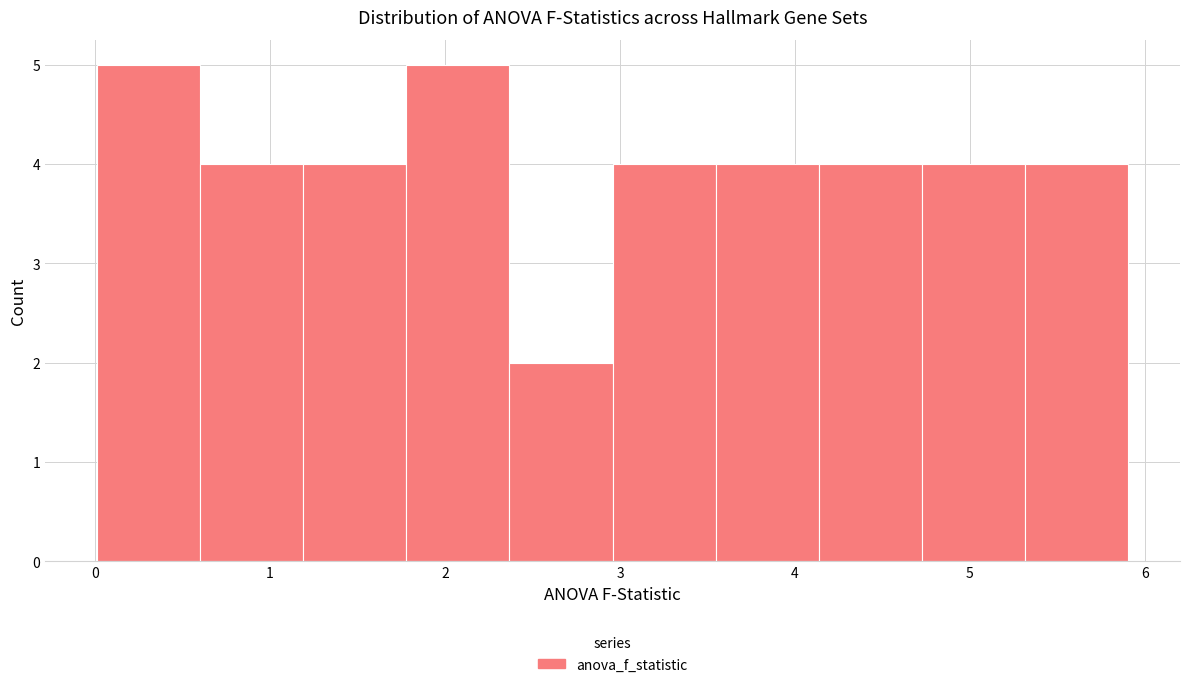

Reading left to right, transcribe this chart: for each bar, give the range it covers on the x-axis and its height. Neither the bar edges nor the heights are printed on the chart, so give them approximately, as read against the axes.

0.0 to 0.6: 5
0.6 to 1.2: 4
1.2 to 1.8: 4
1.8 to 2.4: 5
2.4 to 3.0: 2
3.0 to 3.5: 4
3.5 to 4.1: 4
4.1 to 4.7: 4
4.7 to 5.3: 4
5.3 to 5.9: 4